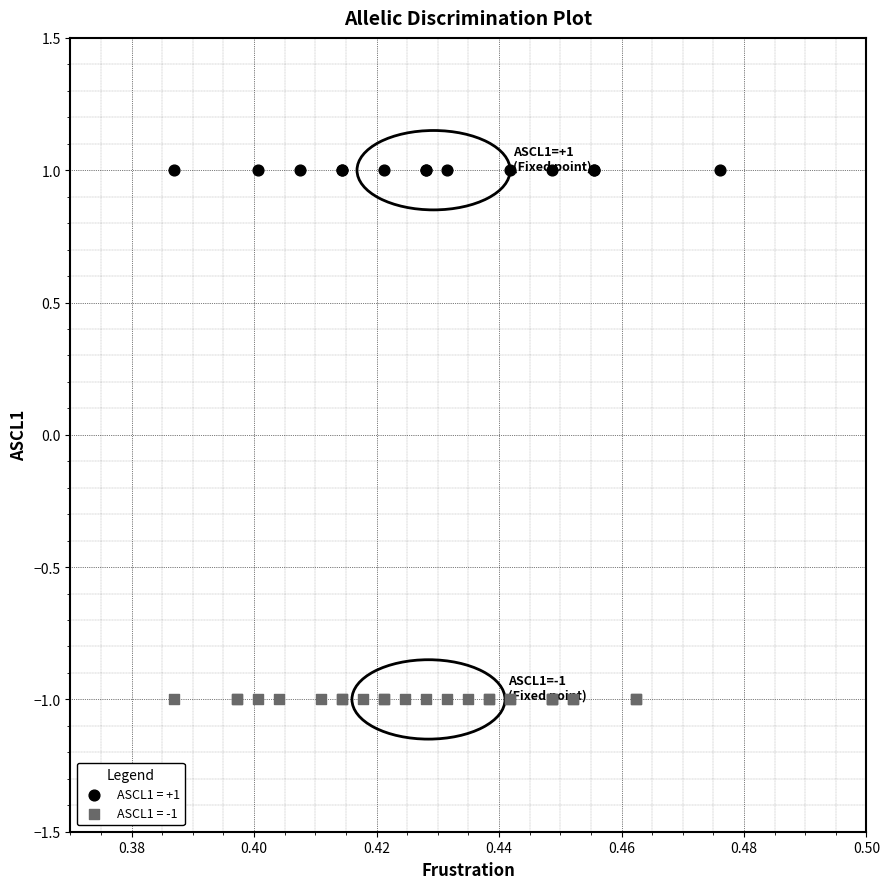

Which series reaches the maximum Y coordinate?

ASCL1 = +1